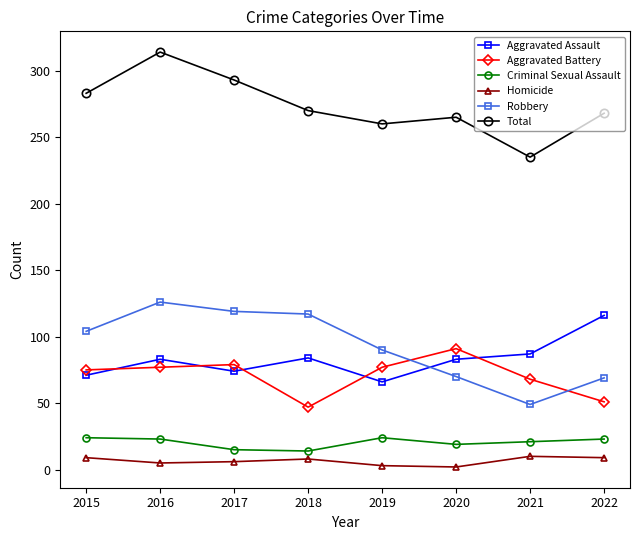

The Robbery series shows 138 at 2019. True or false?

False